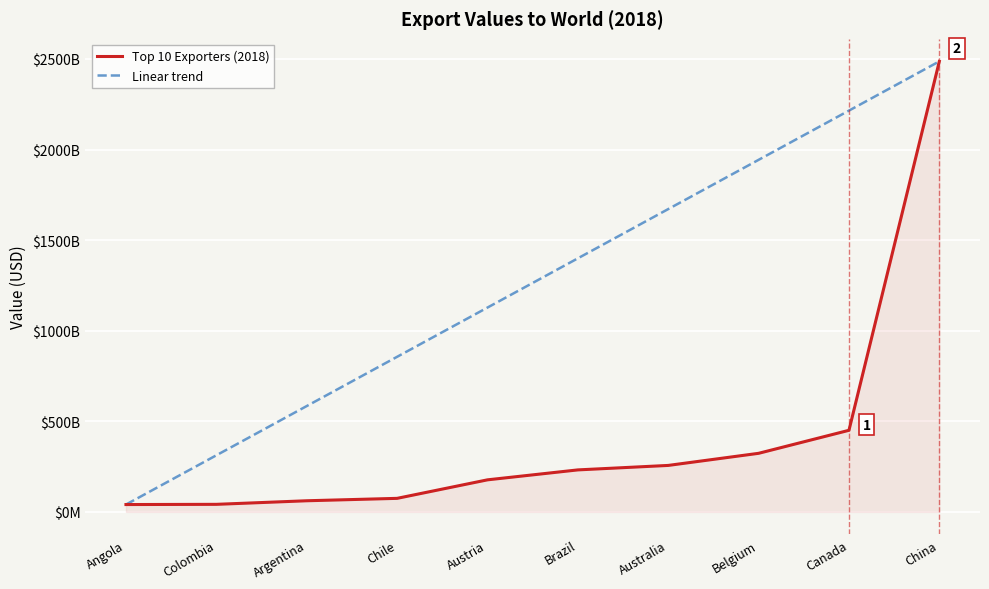

List the series in order of their overall mean, highest first.

Linear trend, Top 10 Exporters (2018)